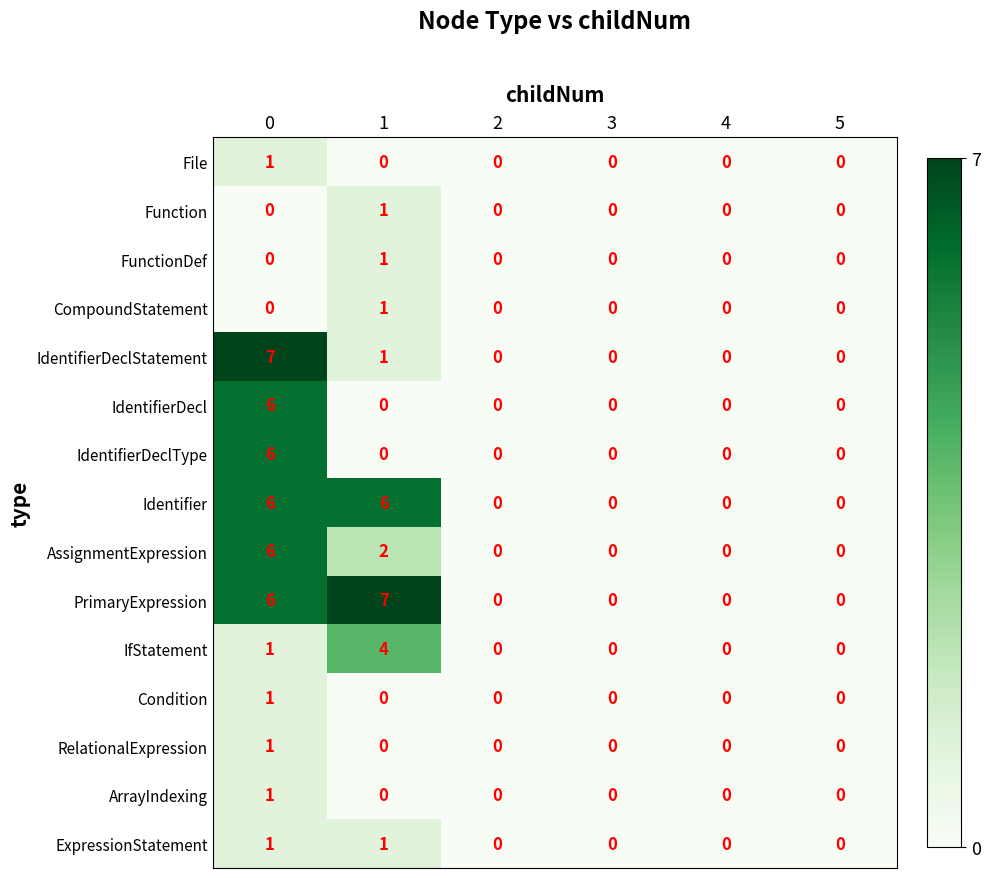

Which series changed the most between 0 and 3?

IdentifierDeclStatement